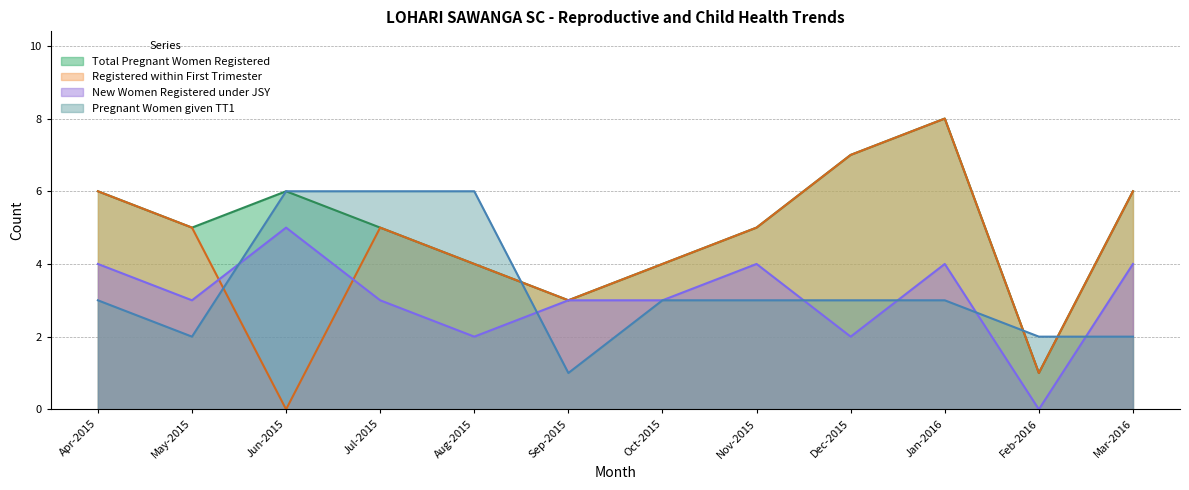

At which label is Pregnant Women given TT1 closest to 3?

Apr-2015